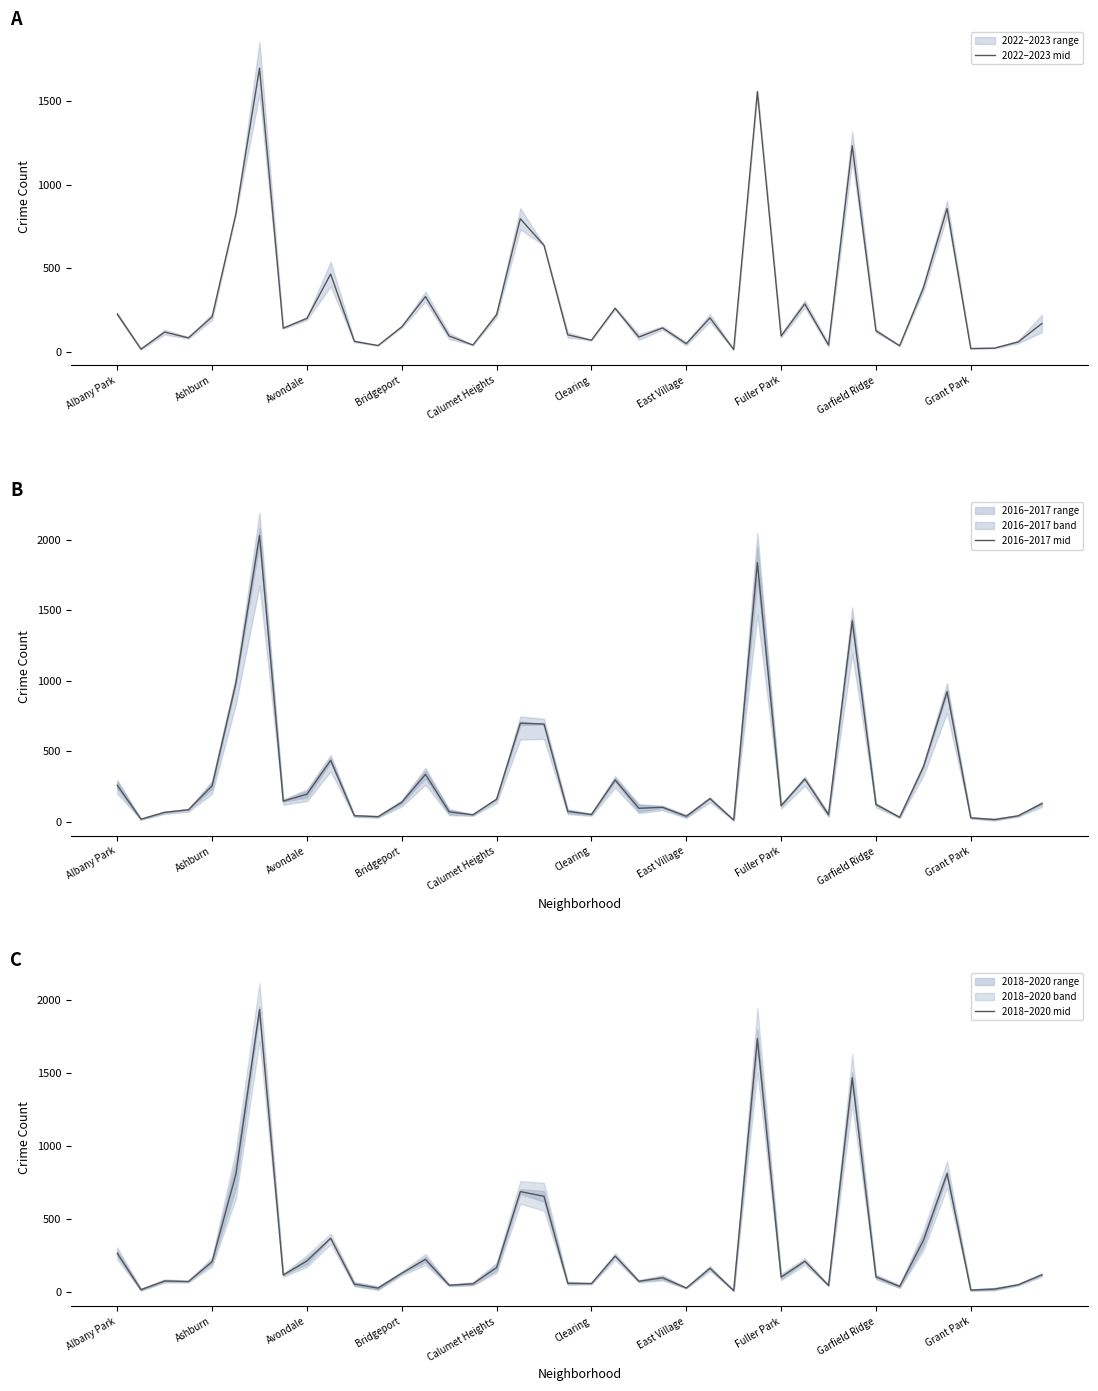

Which series has the widest spread of values?

2016–2017 mid